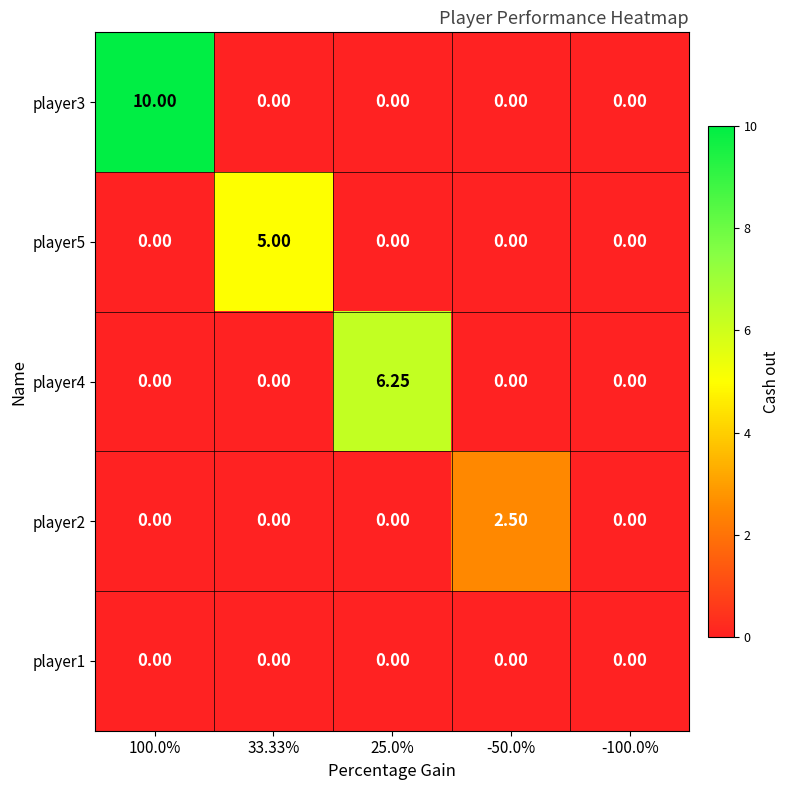

Is the value of player4 at 100.0% greater than the value of player5 at 33.33%?

No